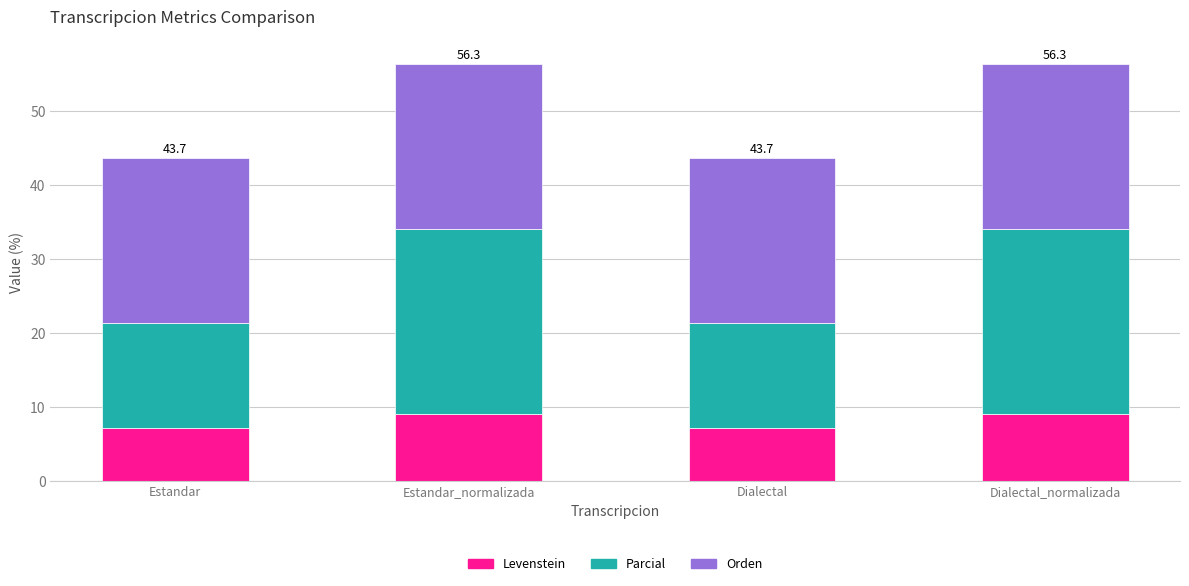

Reading right to left, list the values for the Levenstein series.

Dialectal_normalizada=9.1	Dialectal=7.1	Estandar_normalizada=9.1	Estandar=7.1